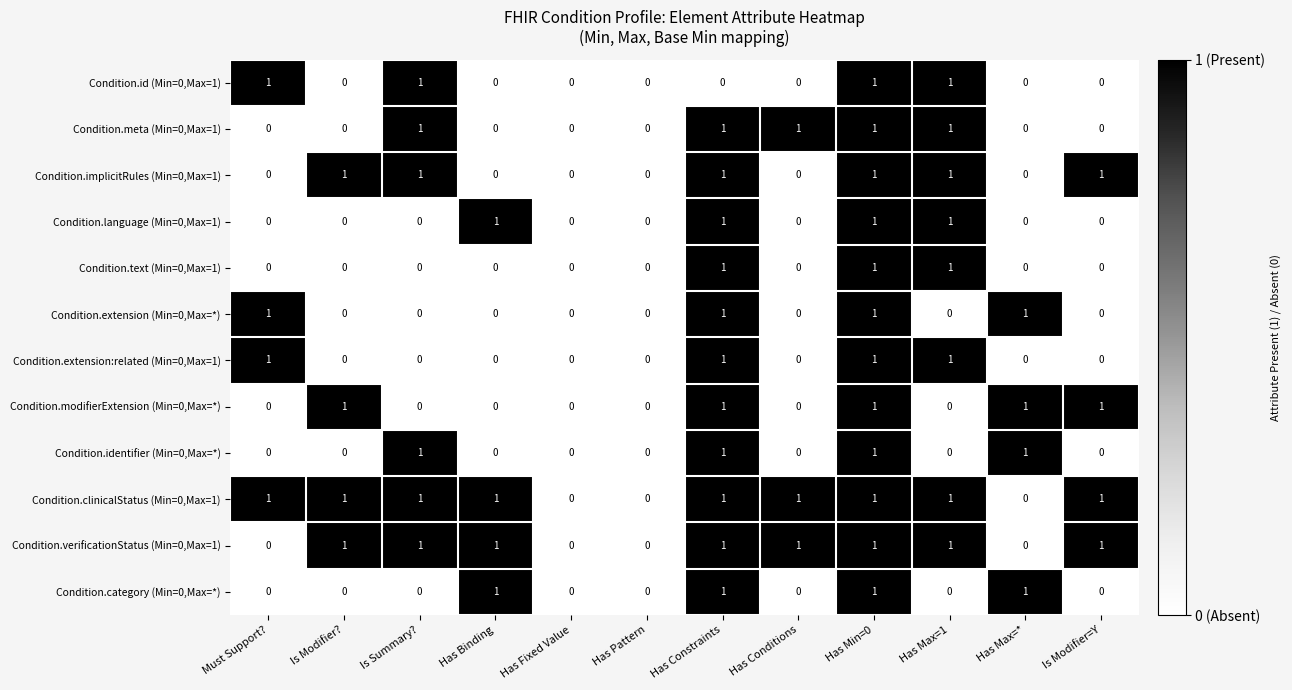

What is the spread (max minus min) of values at Has Max=1?

1